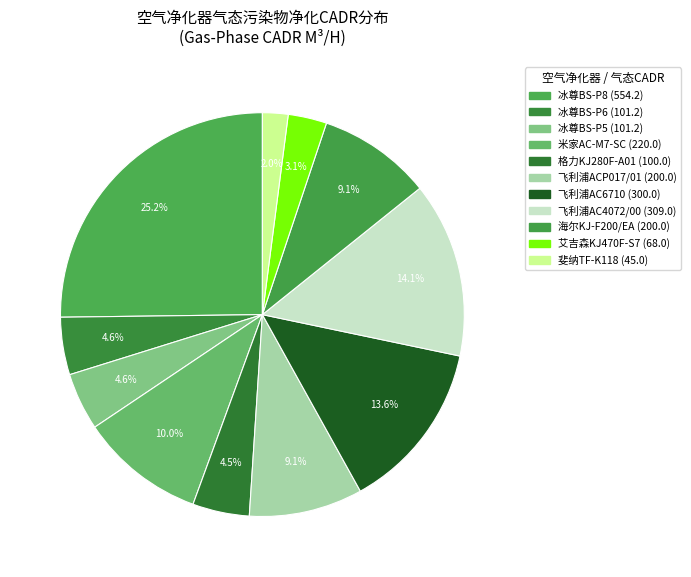

How many slices are in this pie chart?

11